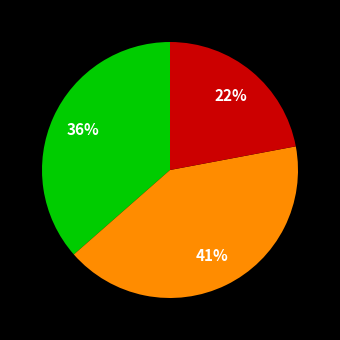

To the nearest percent, what is the average slice percentage?

33%